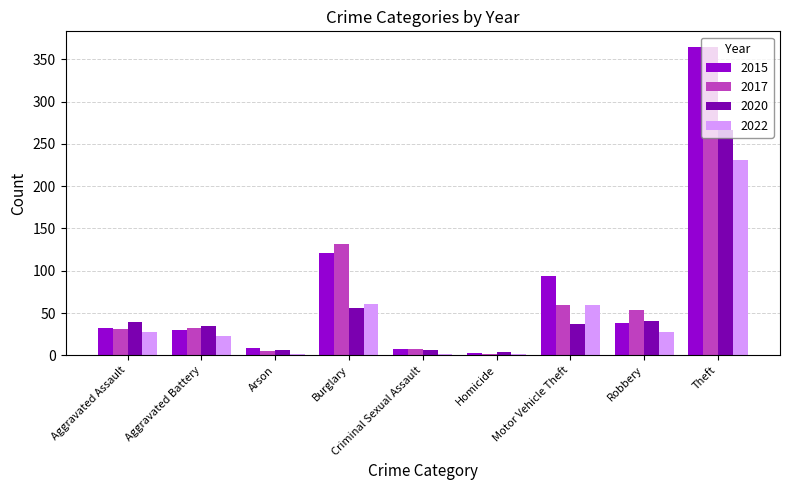

What is the sum of all 2020 values?

489